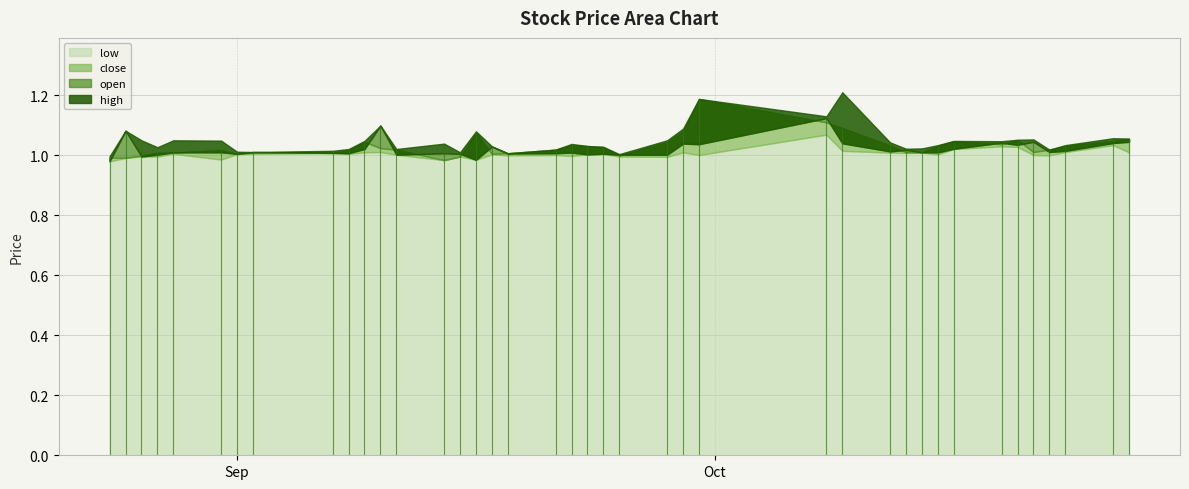

True or false: open and high intersect in this chart.

False